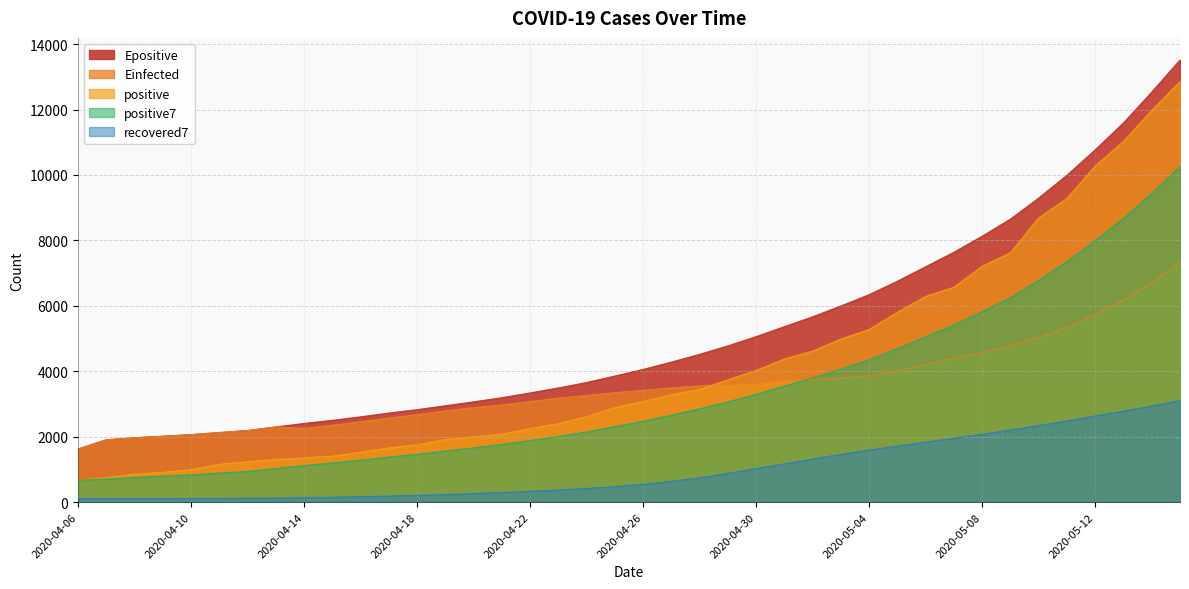

Rank the series by their maximum value, from highest to lowest.

Epositive, positive, positive7, Einfected, recovered7